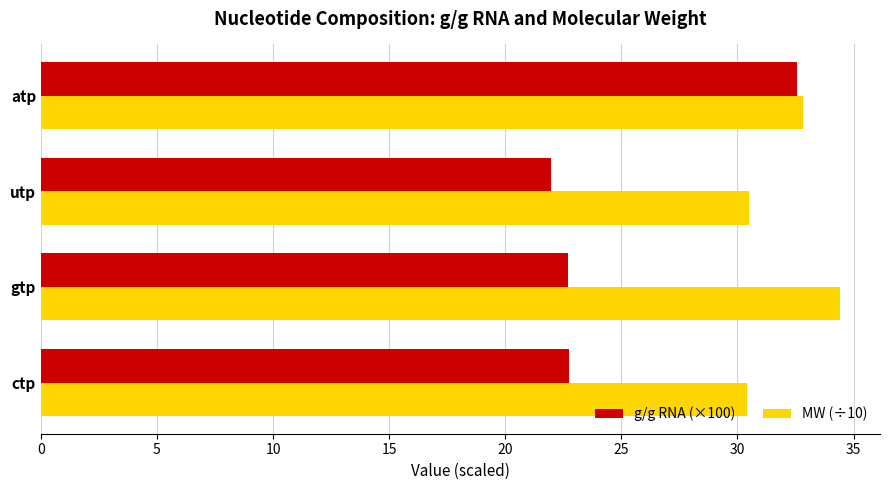

Which series has the widest spread of values?

g/g RNA (×100)